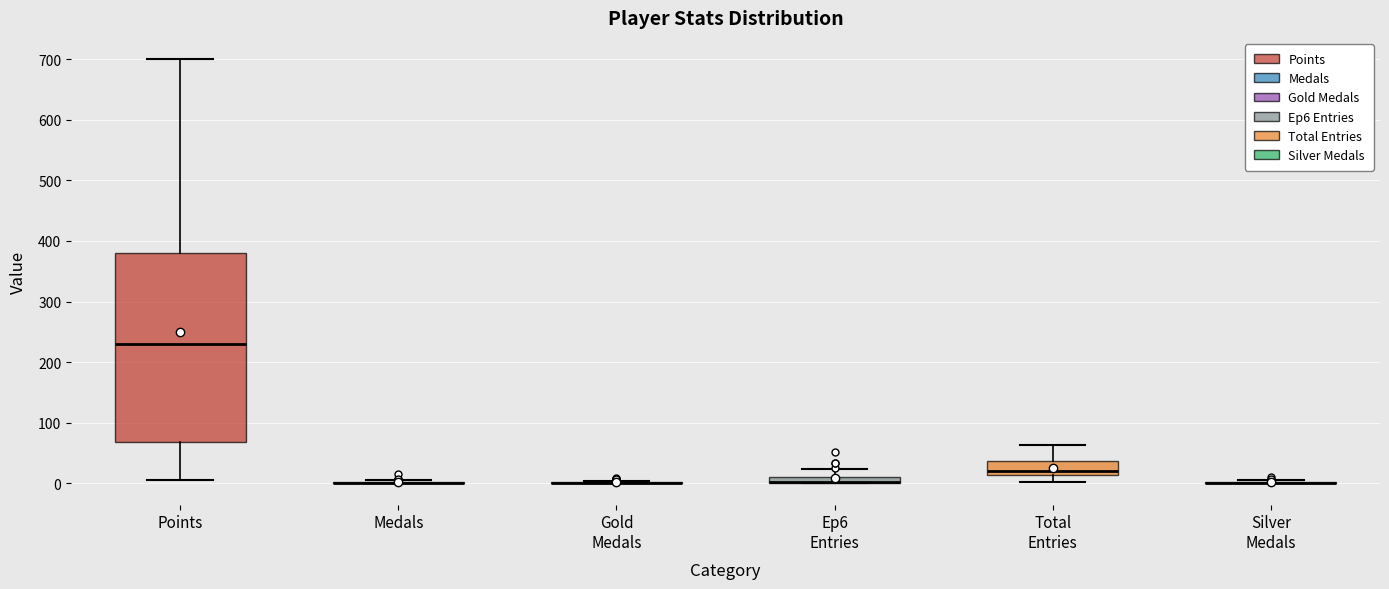

Which box is the tallest, from its lower edge to its upper edge?

Points